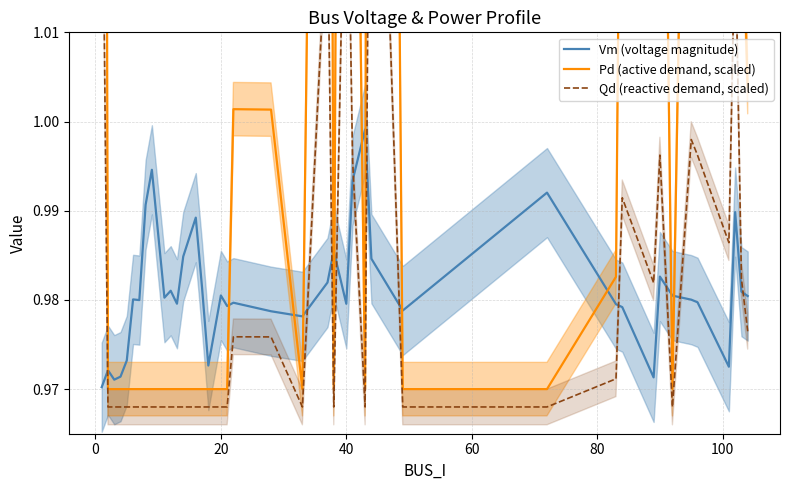

What is the value of the Pd (active demand, scaled) point at the 11th from the left?

1.0